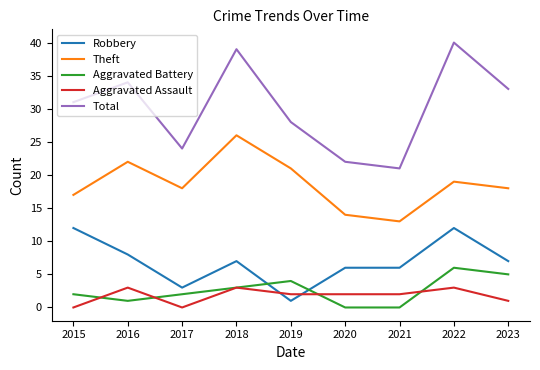

At which category is the sum across all series the highest?

2022